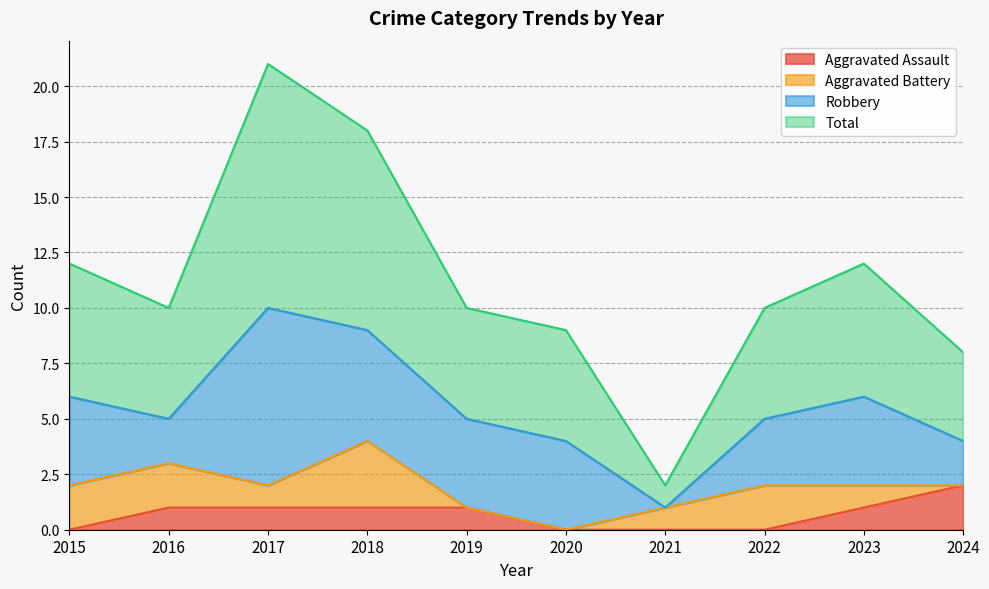

What are all the series names shown in the legend?

Aggravated Assault, Aggravated Battery, Robbery, Total